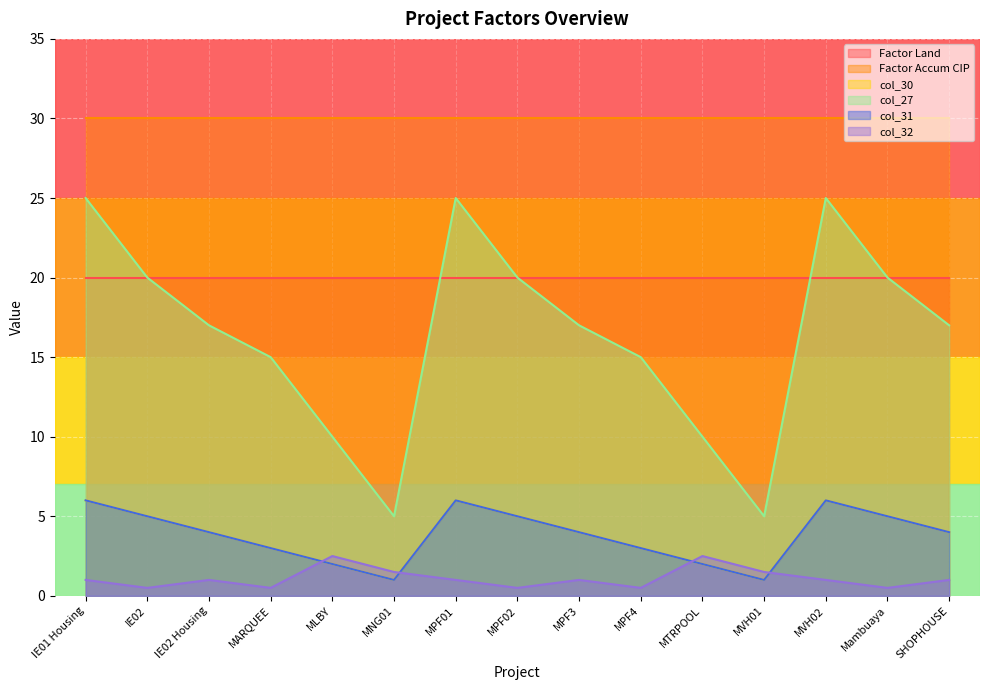

What position from the left is IE02 Housing?

3